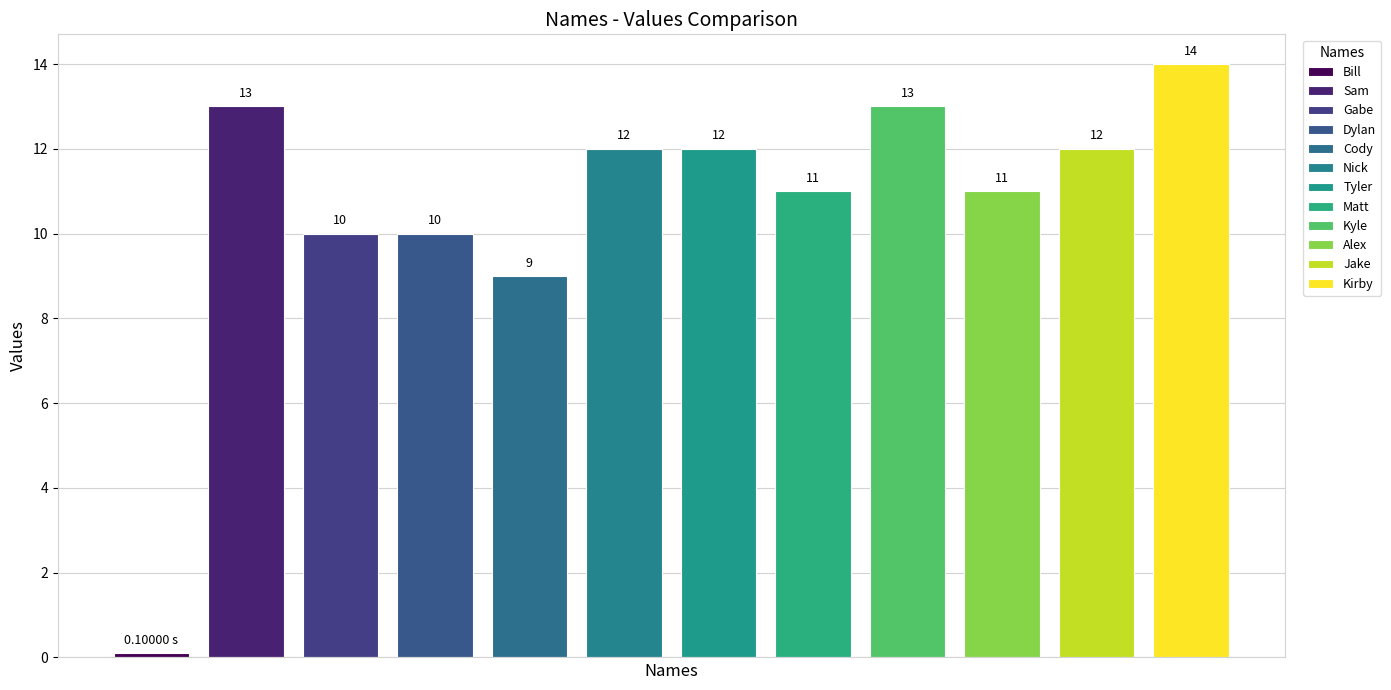

What is the difference between the maximum and minimum values?

13.9